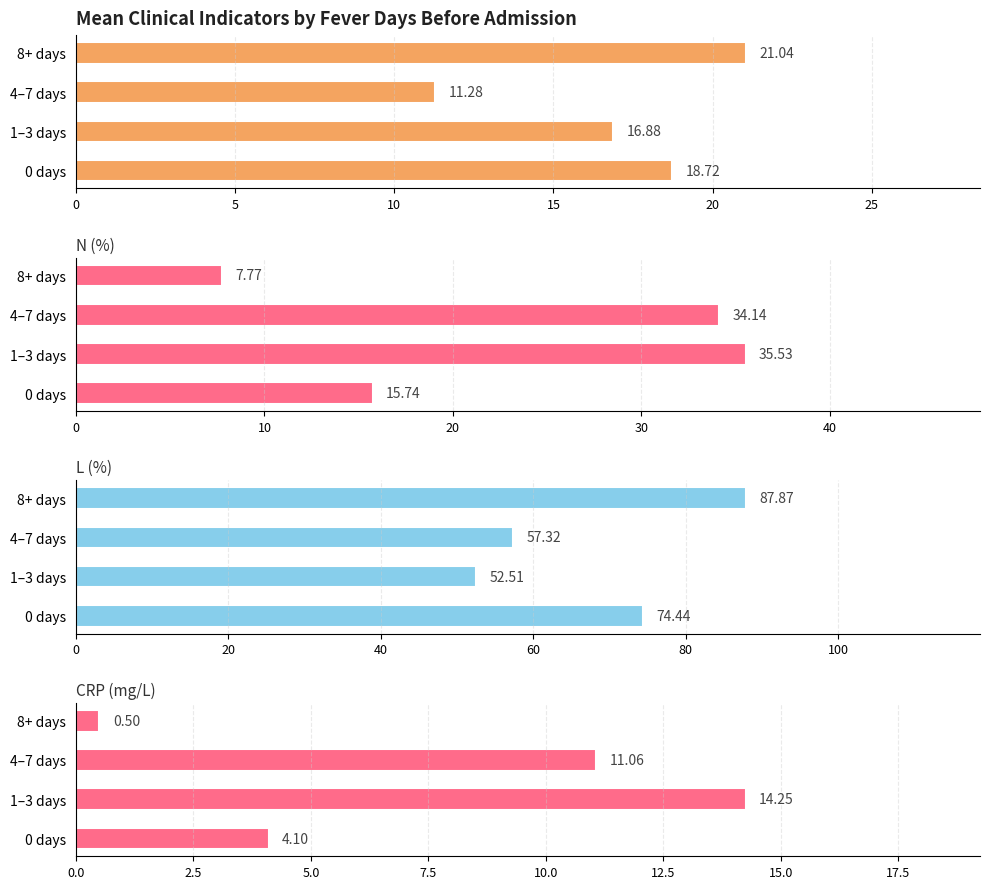

What value does the N (%) series have at 1–3 days?

35.5